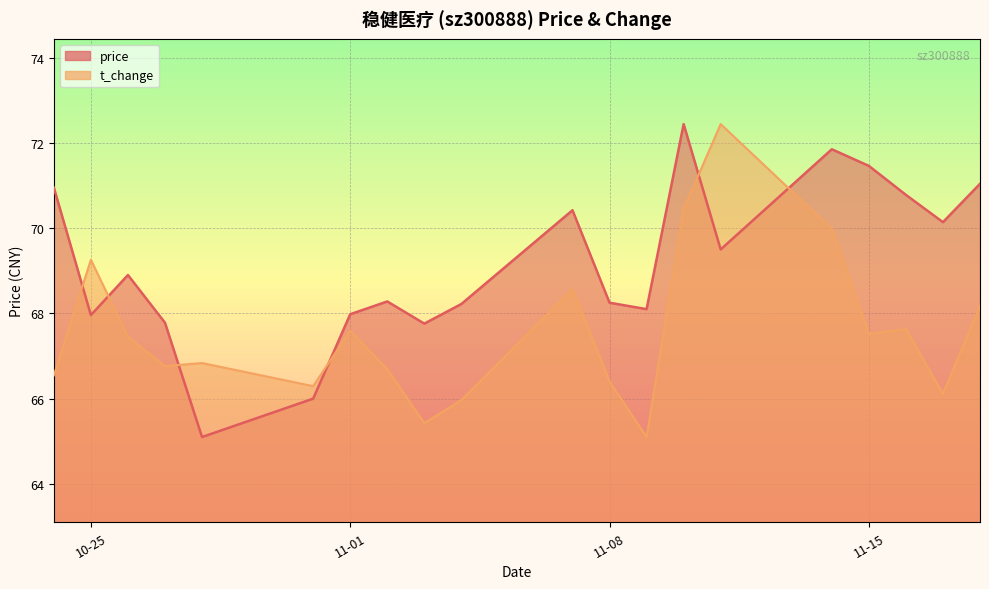

Where does the price series first go above 68?

2022-10-24